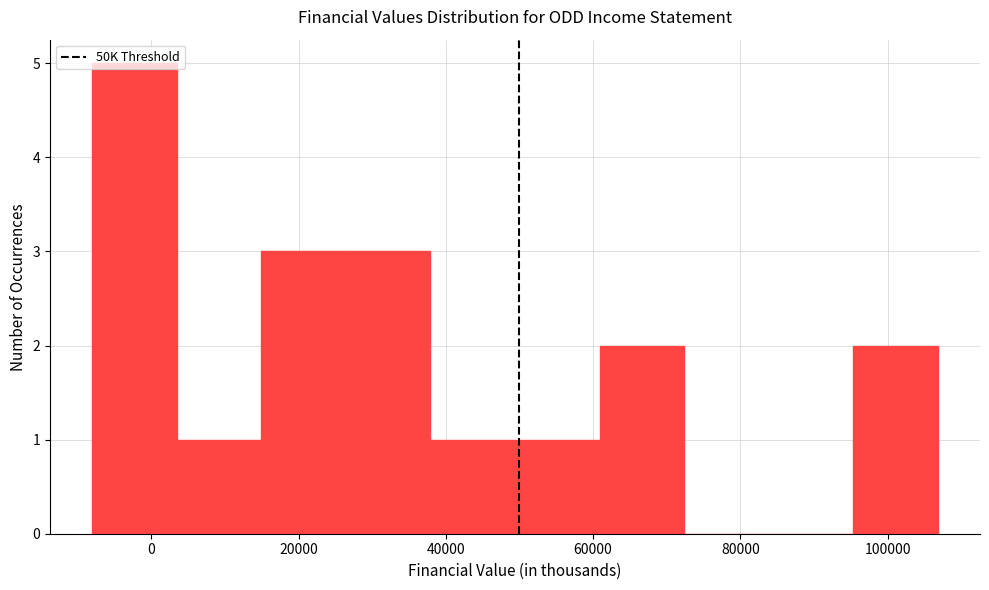

Reading left to right, transcribe this chart: for each bar, give the range it covers on the x-axis and its height. Neither the bar edges nor the heights are printed on the chart, so give them approximately, as read against the axes.

-8000 to 4000: 5
4000 to 14000: 1
14000 to 26000: 3
26000 to 38000: 3
38000 to 50000: 1
50000 to 60000: 1
60000 to 72000: 2
72000 to 84000: 0
84000 to 96000: 0
96000 to 106000: 2